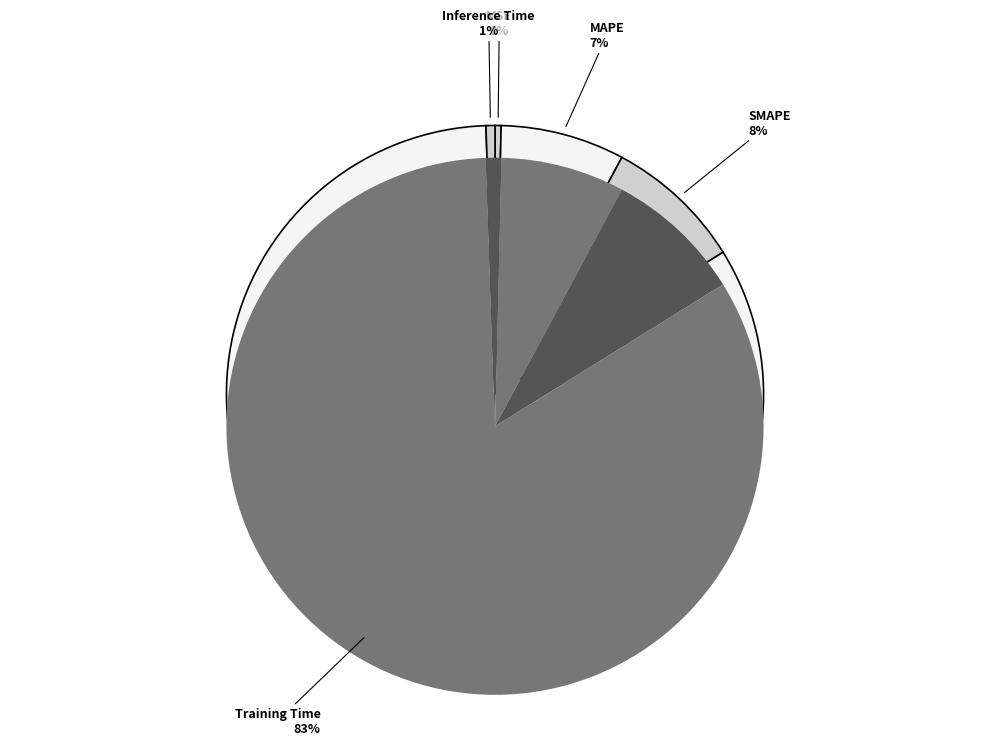

Which slice represents more than half of the pie?

Training Time